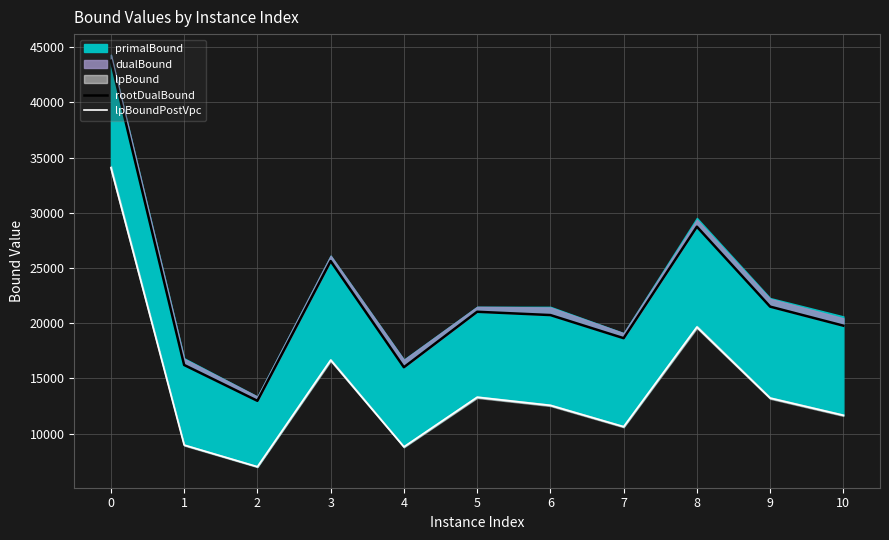

How many values in the rootDualBound series are below 20741?

5